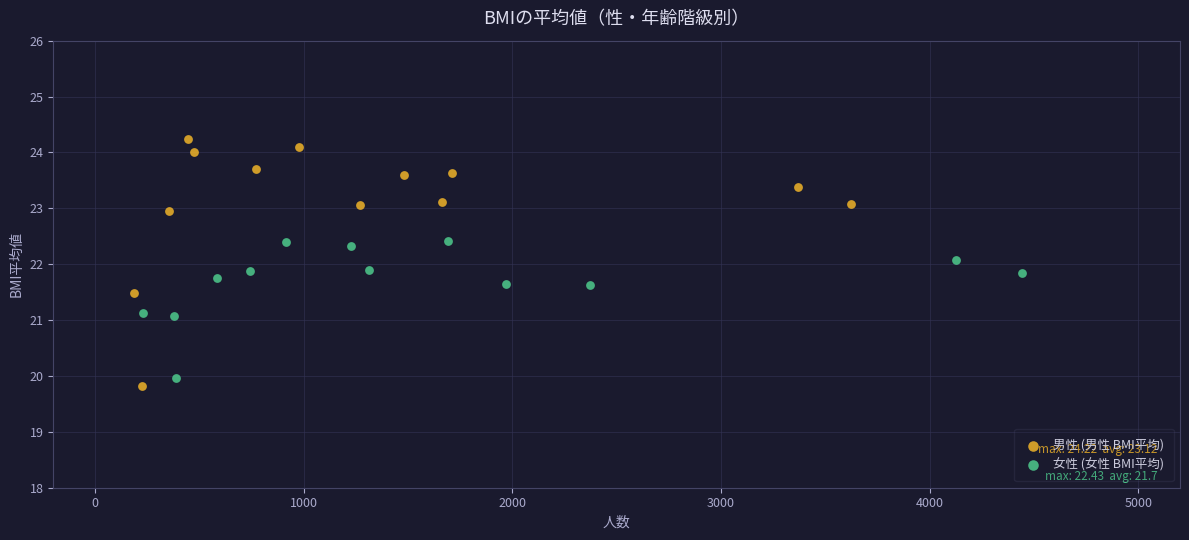

Which series contains the highest Y value?

男性 (男性 BMI平均)